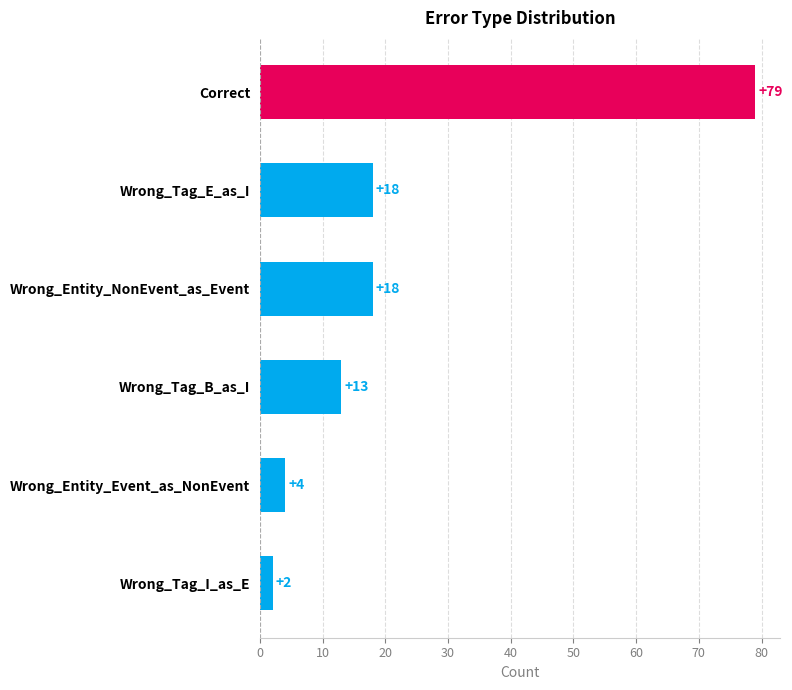

What is the change in value from Correct to Wrong_Entity_Event_as_NonEvent?

-75